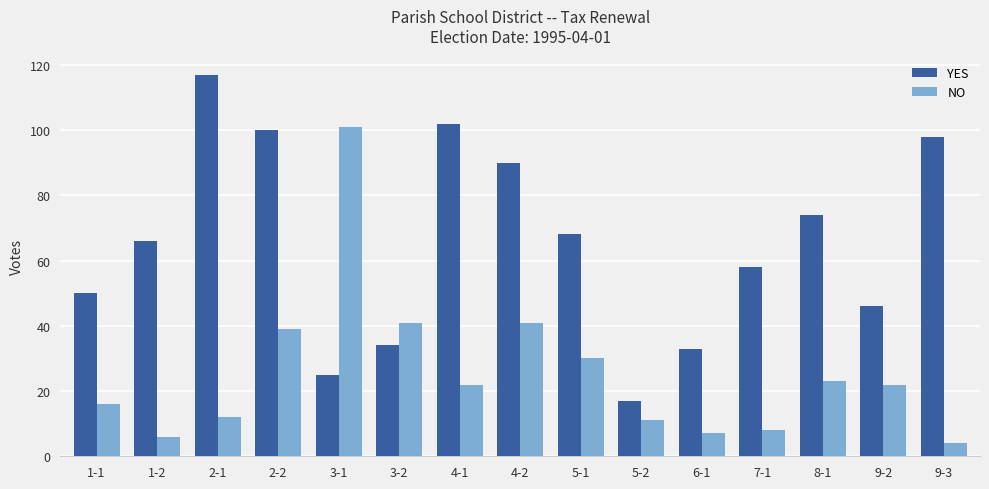

Is it true that NO equals 7 at 1-1?

False